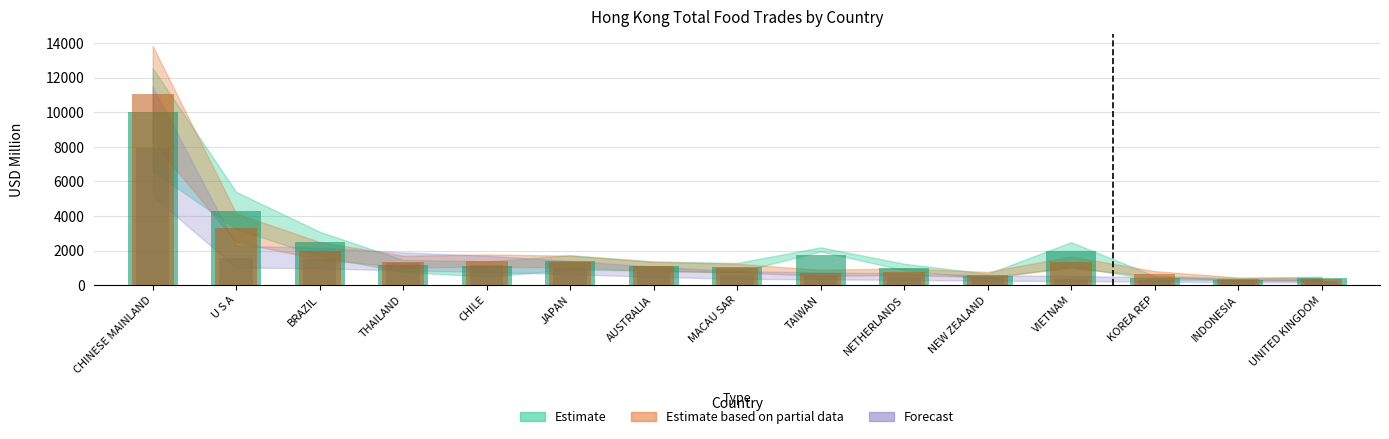

What is the label of the 3rd bar from the right?

KOREA REP